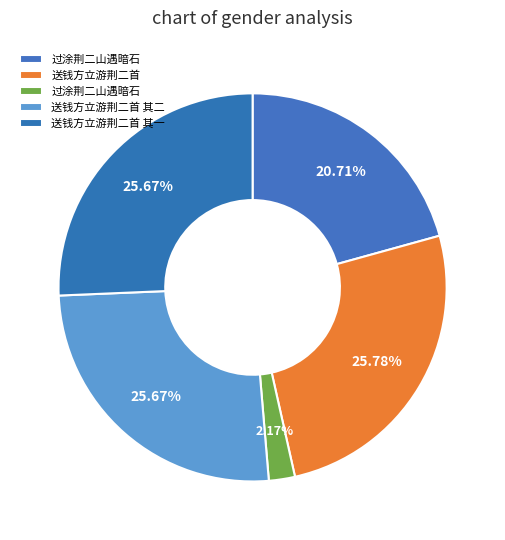

Which slice is the largest?

送钱方立游荆二首